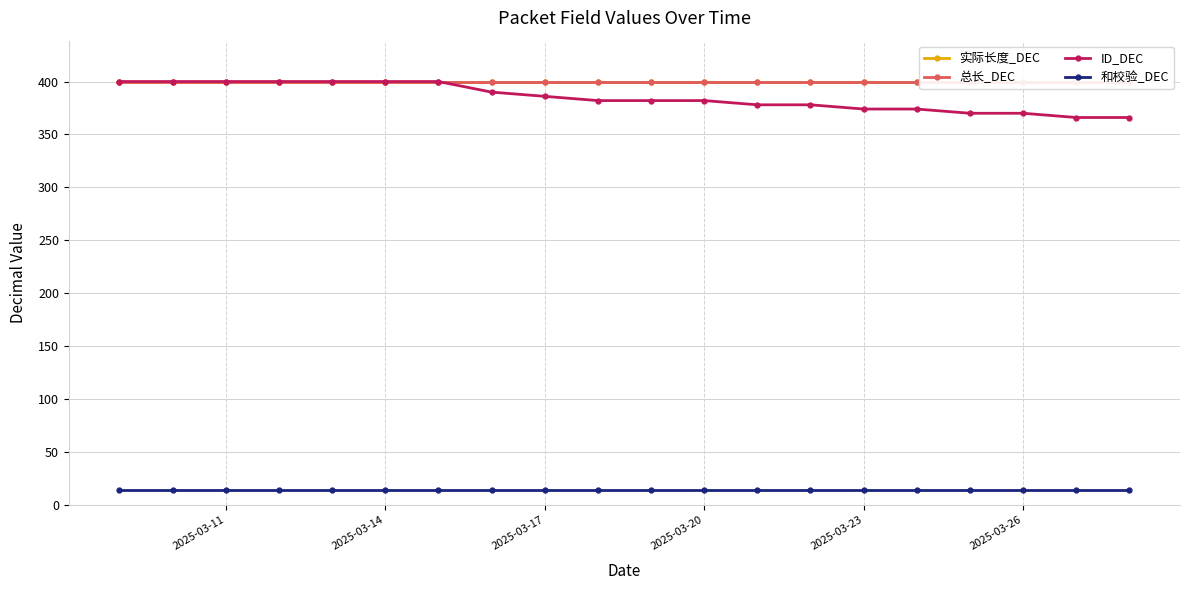

What is the minimum value shown in the chart?

14